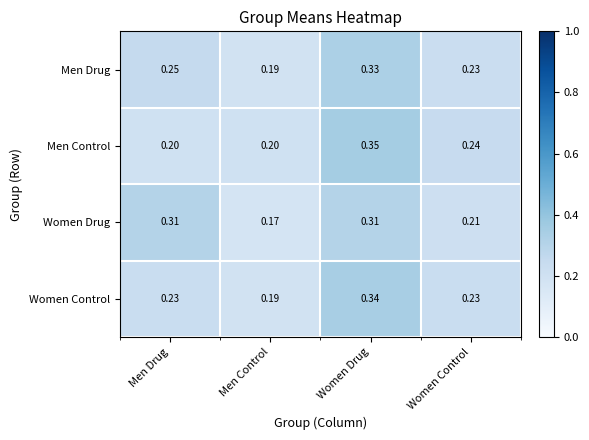

Where is Women Control nearest to the value 0?

Men Control